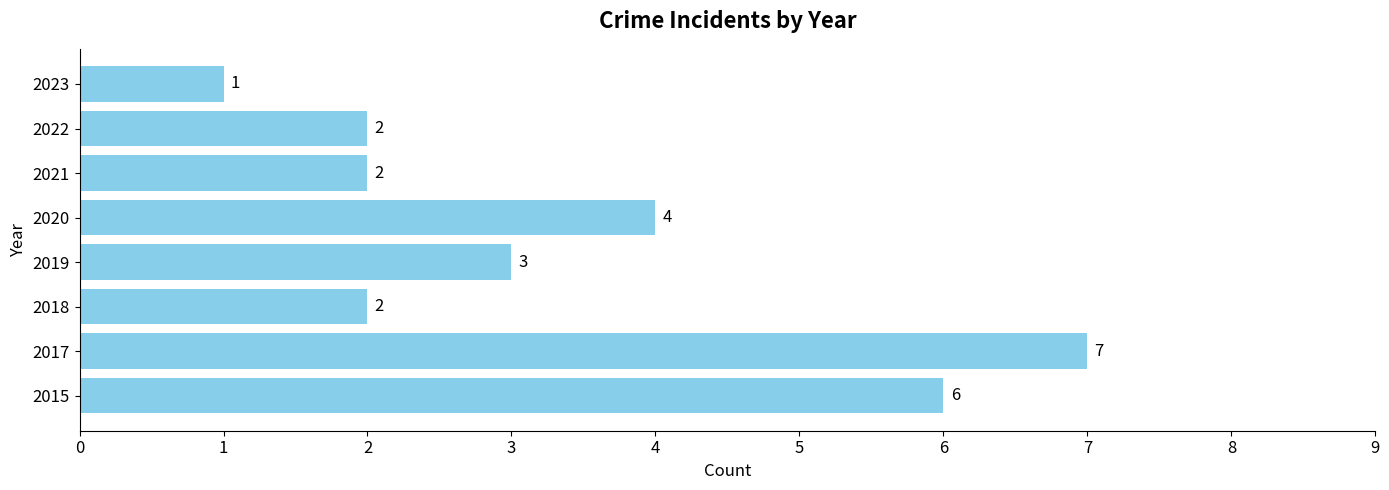

Which has a higher value, 2017 or 2020?

2017